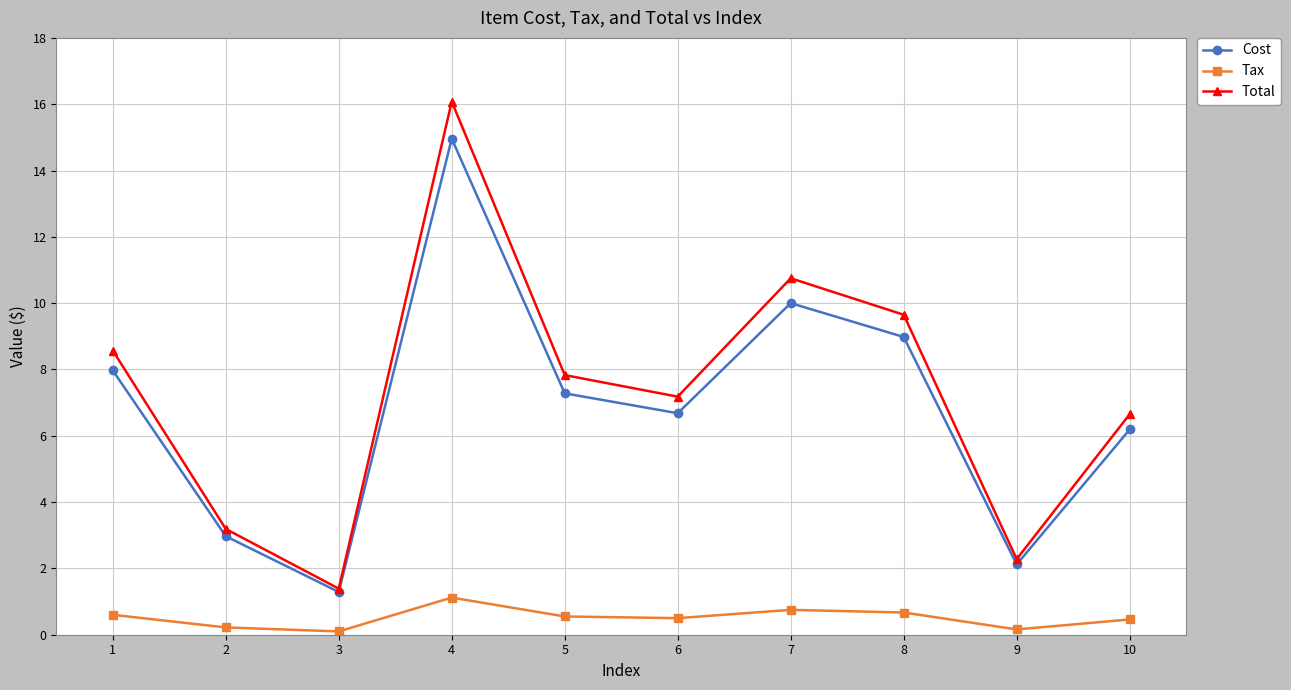

How many interior local peaks does the Cost series have?

2